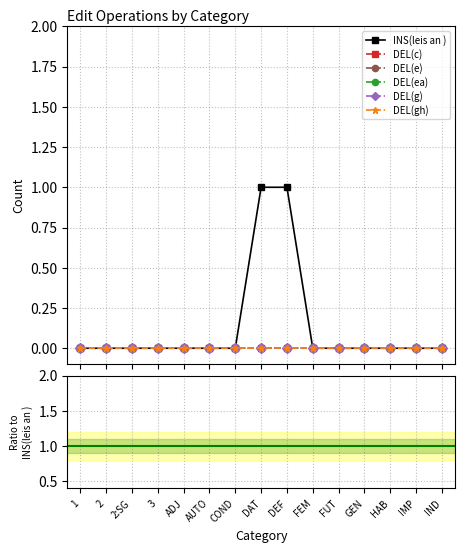

At which label does DEL(c) reach its peak?

1